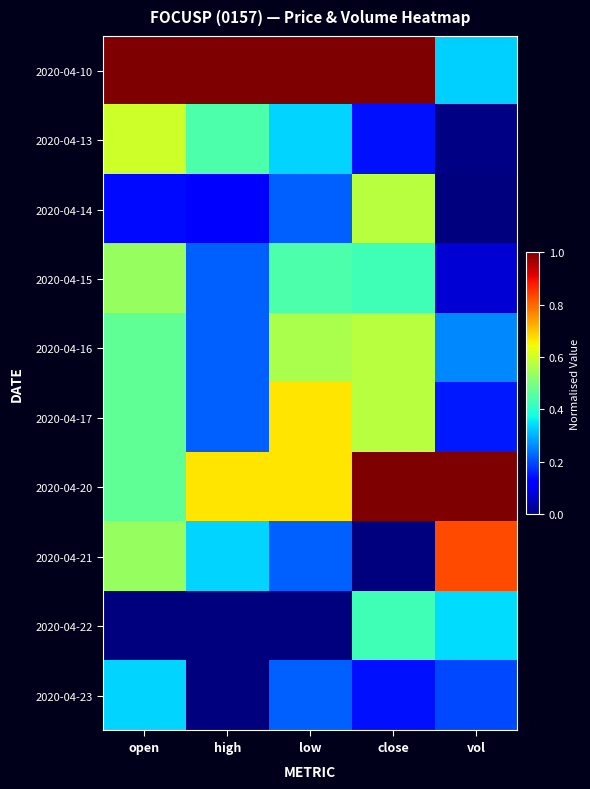

At which category is the sum across all series the highest?

close